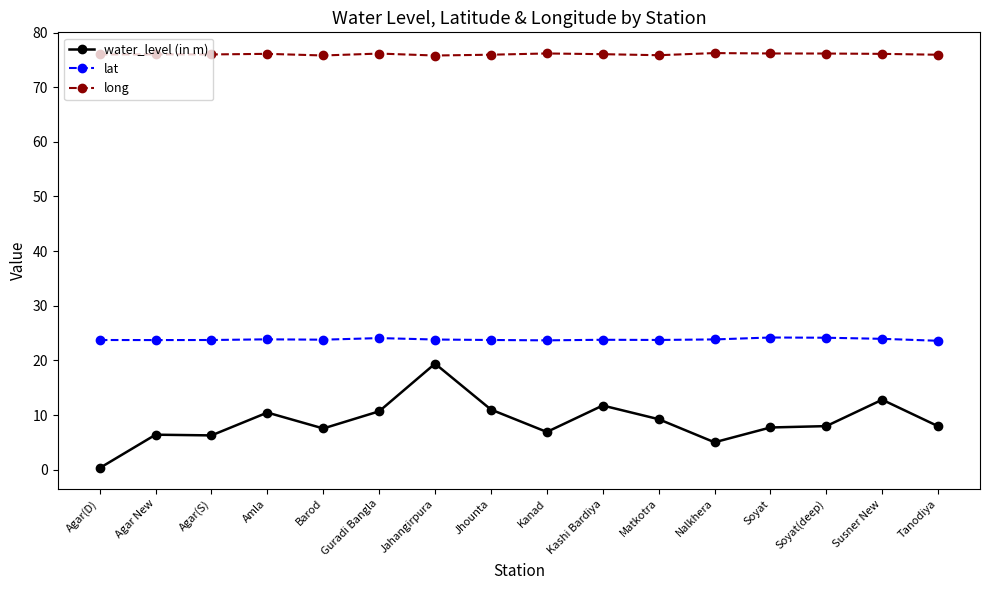

True or false: water_level (in m) and lat cross at least once.

False